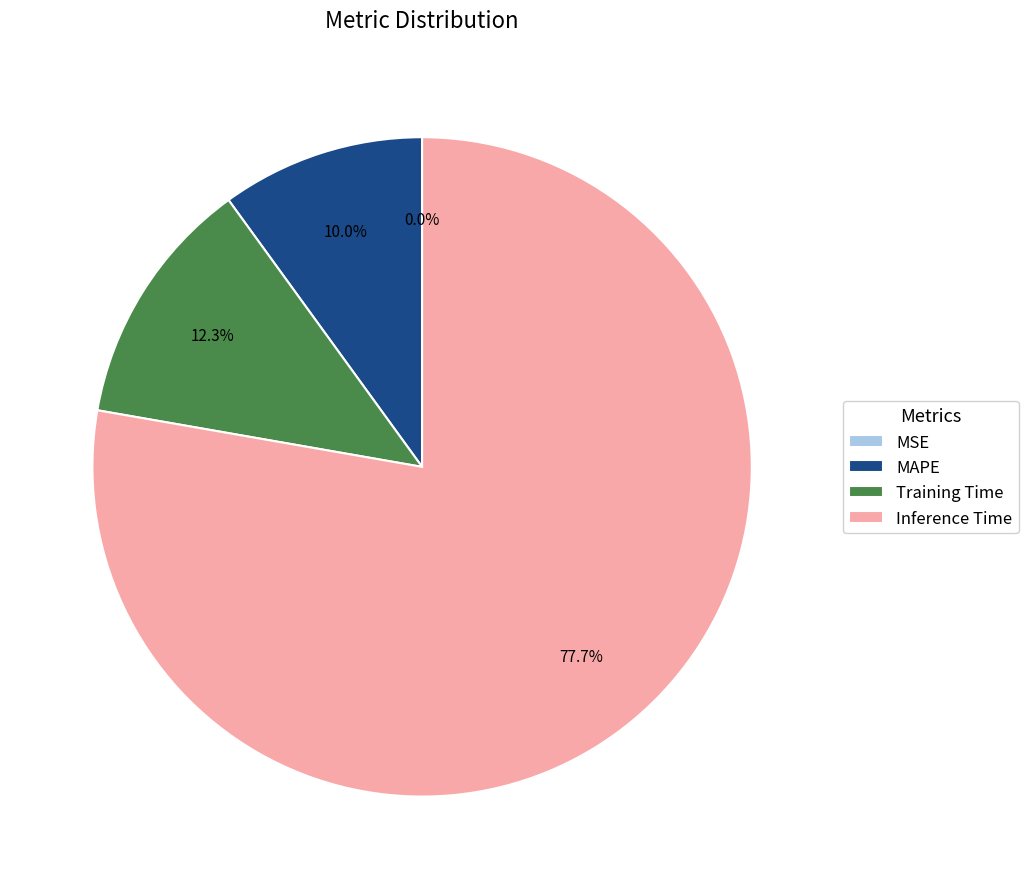

What is the largest slice in the pie chart?

Inference Time